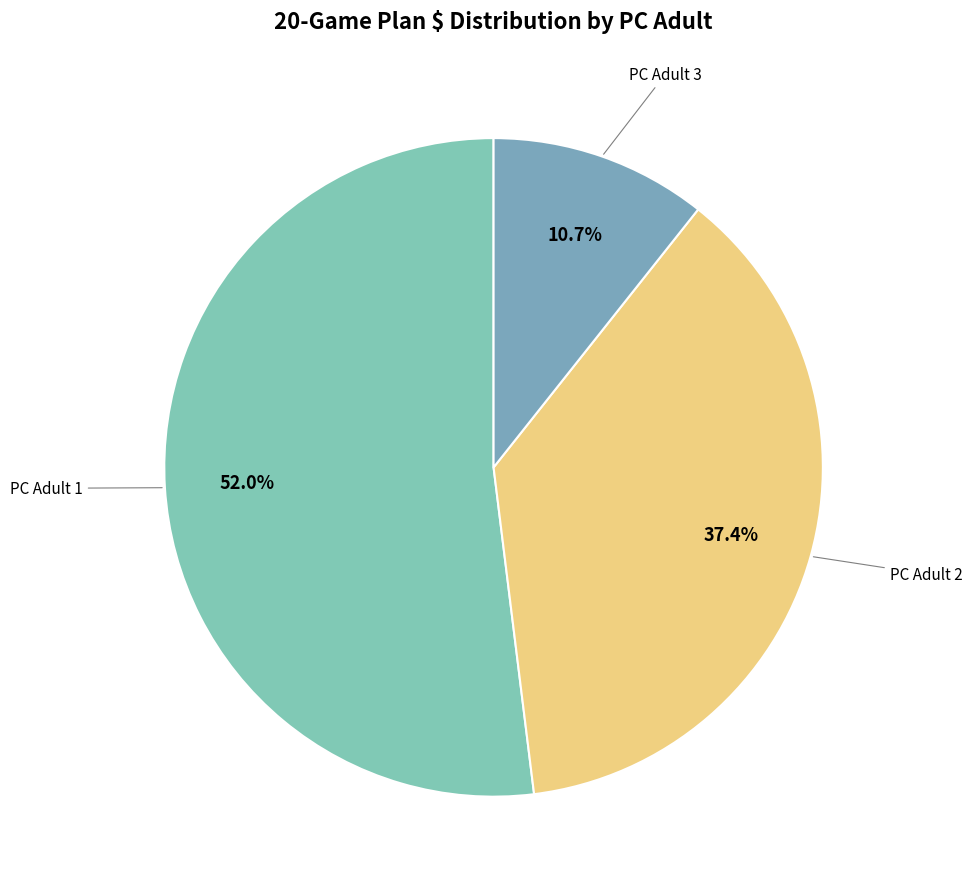

Do PC Adult 3 and PC Adult 2 together represent more than half of the pie?

No